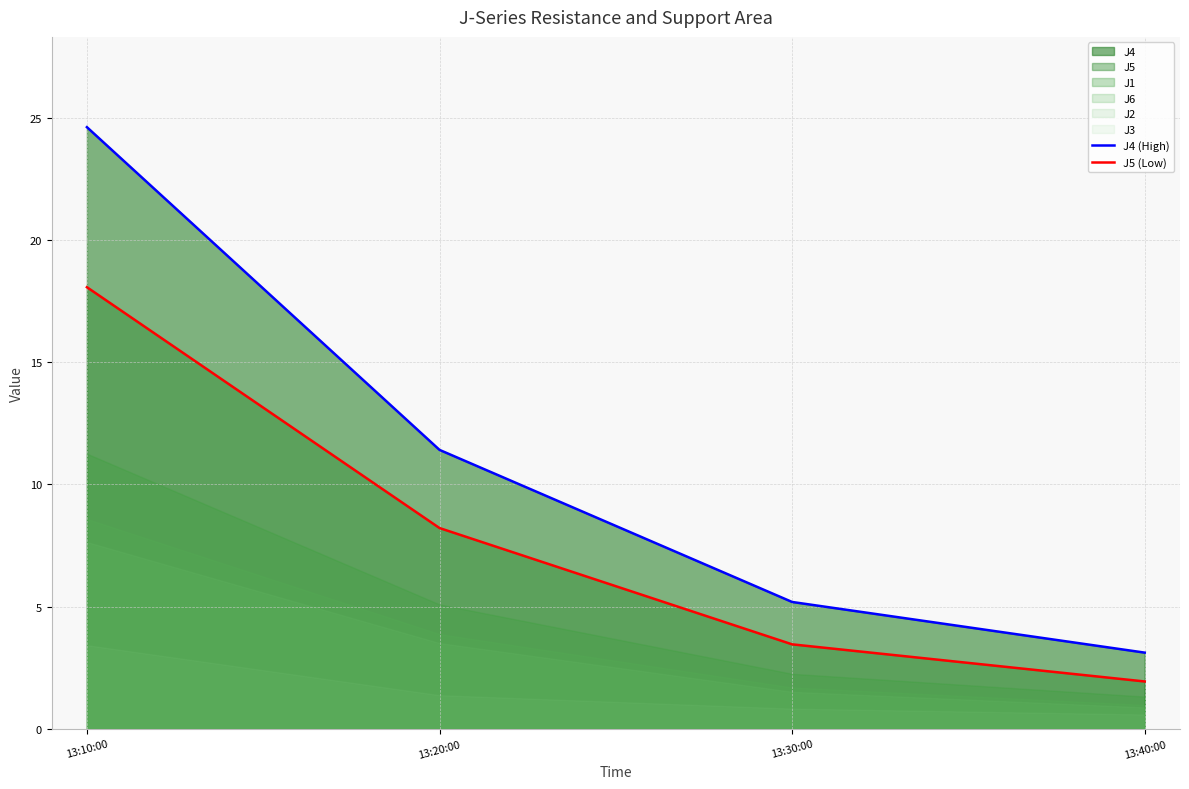

Which series has the largest range (max minus min)?

J4 (High)